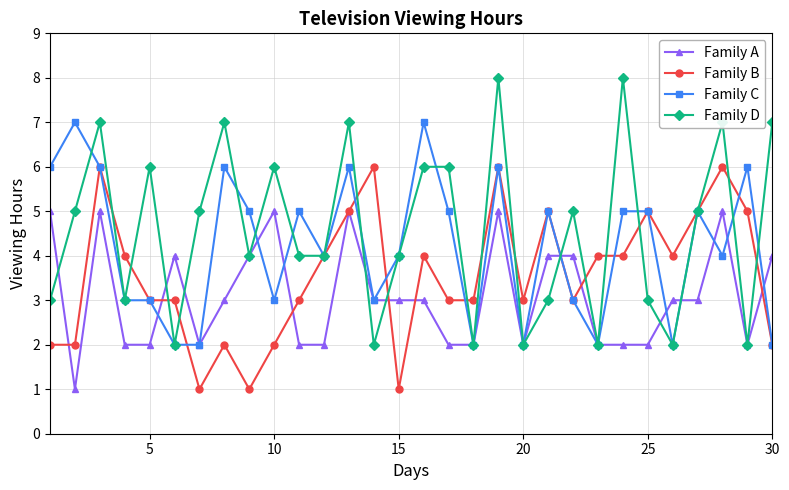

What is the value of the Family D point at the 30th from the left?

7